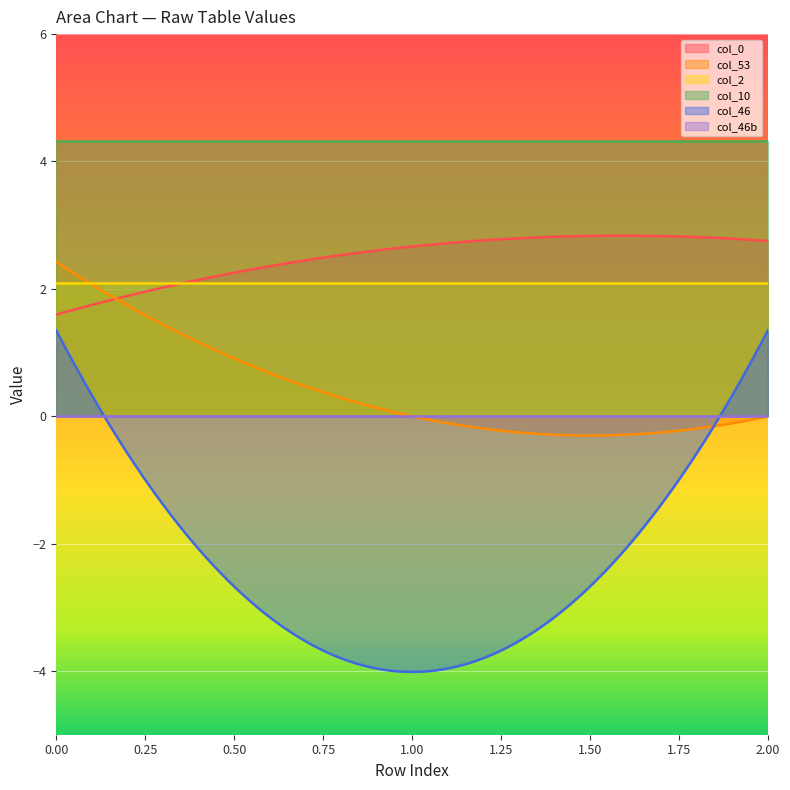

Which label corresponds to the largest value in the chart?

Row 0